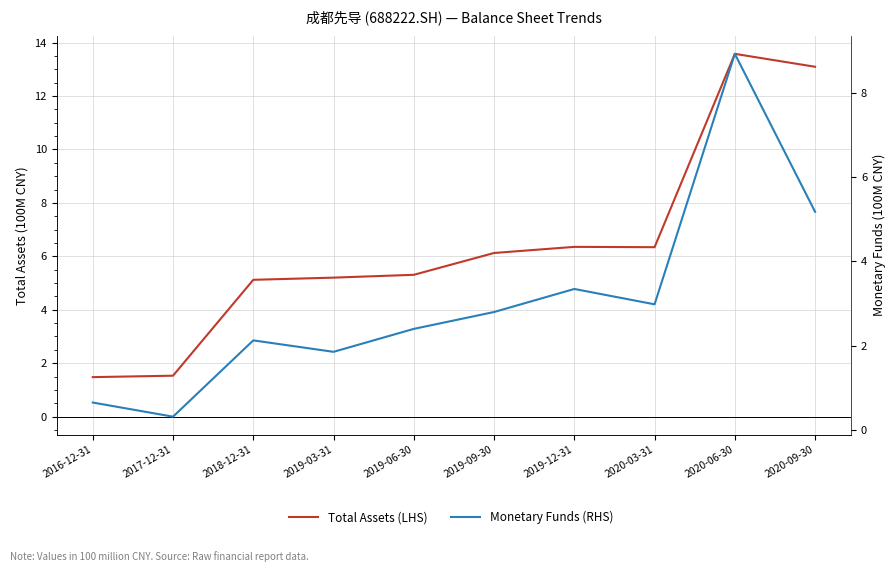

At which category is the sum across all series the highest?

2020-06-30